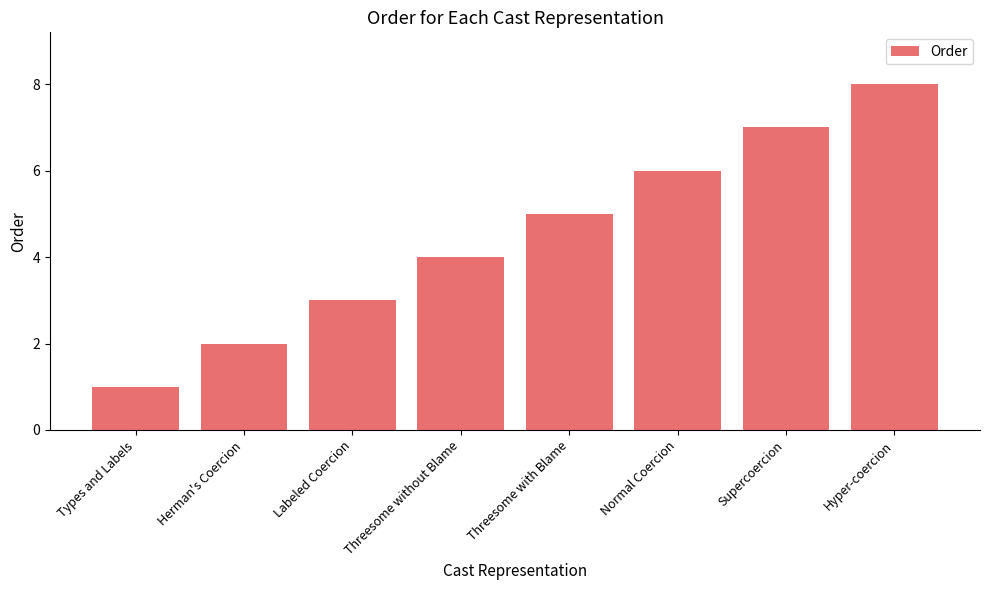

What is the smallest value displayed?

1